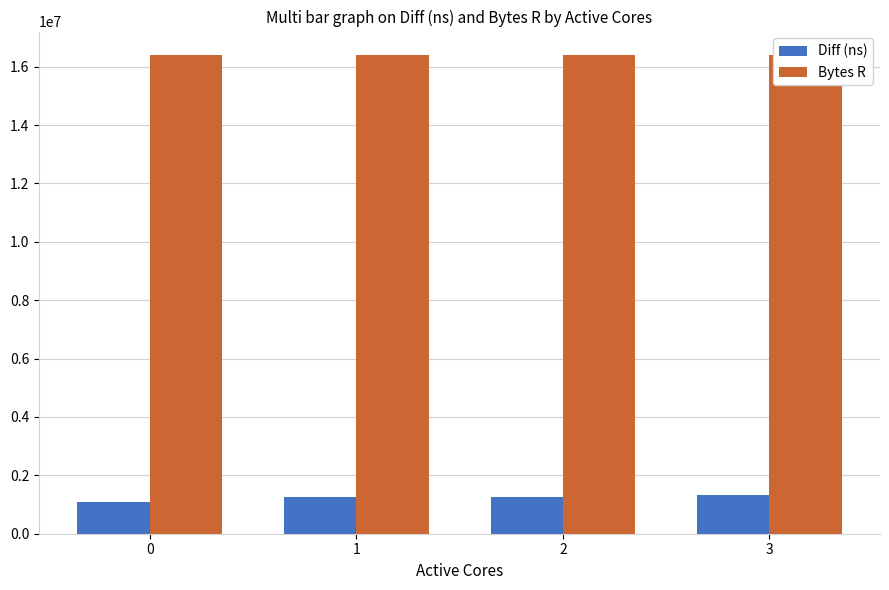

Which category has the highest value in the Diff (ns) series?

3